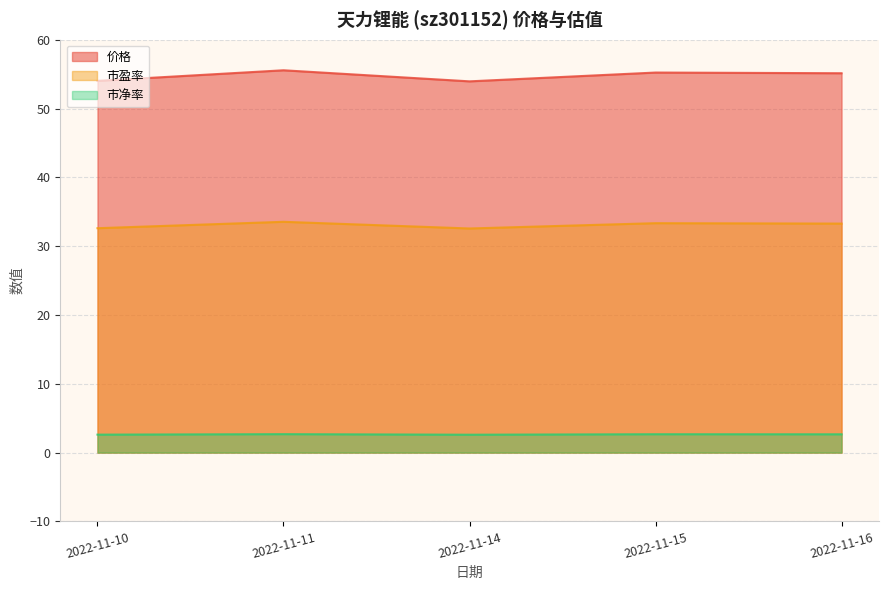

At 2022-11-10, list the series in order from smallest to largest.

市净率, 市盈率, 价格